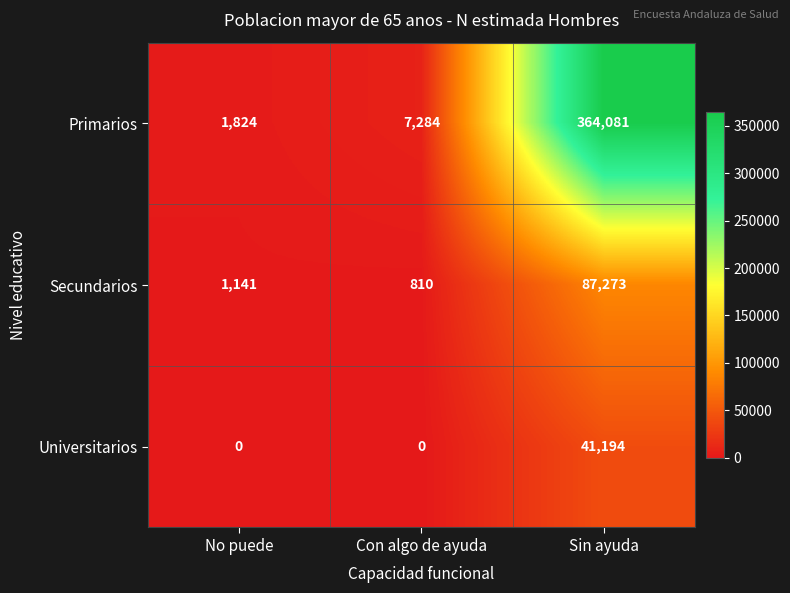

Reading left to right, transcribe all the data shown in this chart.

Primarios: 1824	7284	364081
Secundarios: 1141	810	87273
Universitarios: 0	0	41194